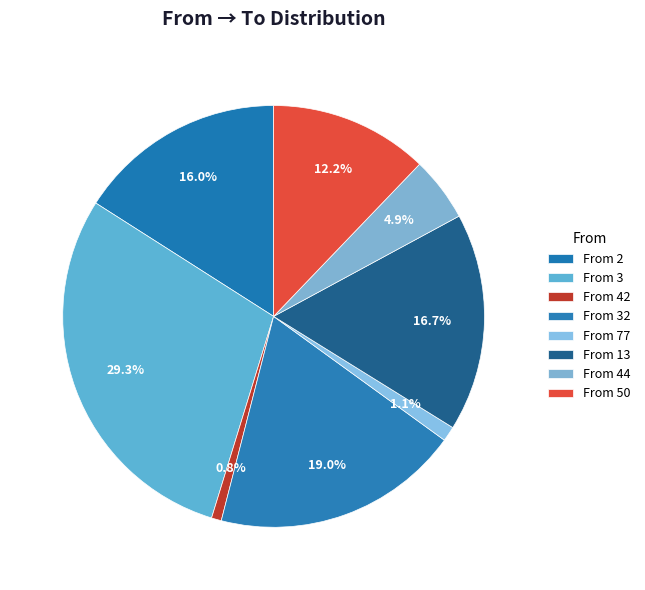

How many slices are in this pie chart?

8